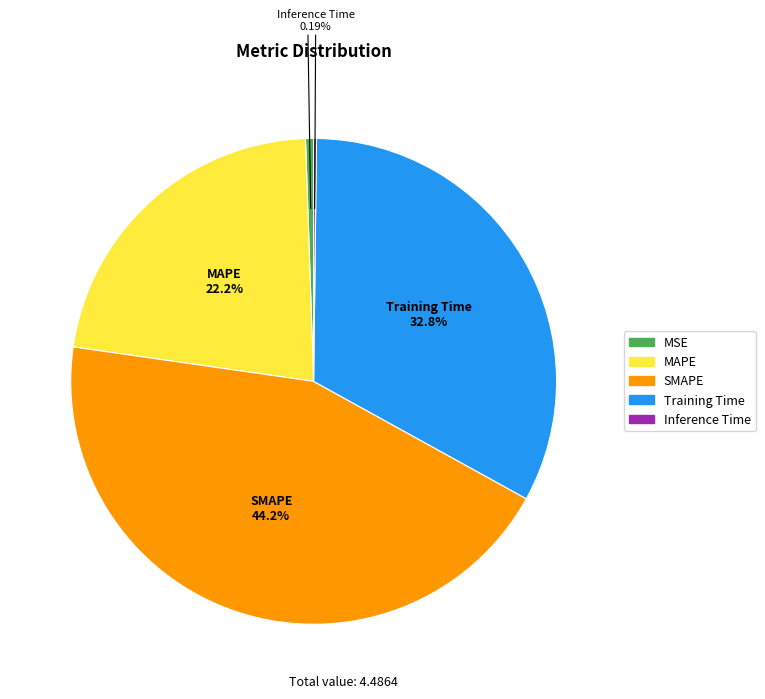

To the nearest percent, what is the difference between the MAPE and Training Time slice percentages?

11%